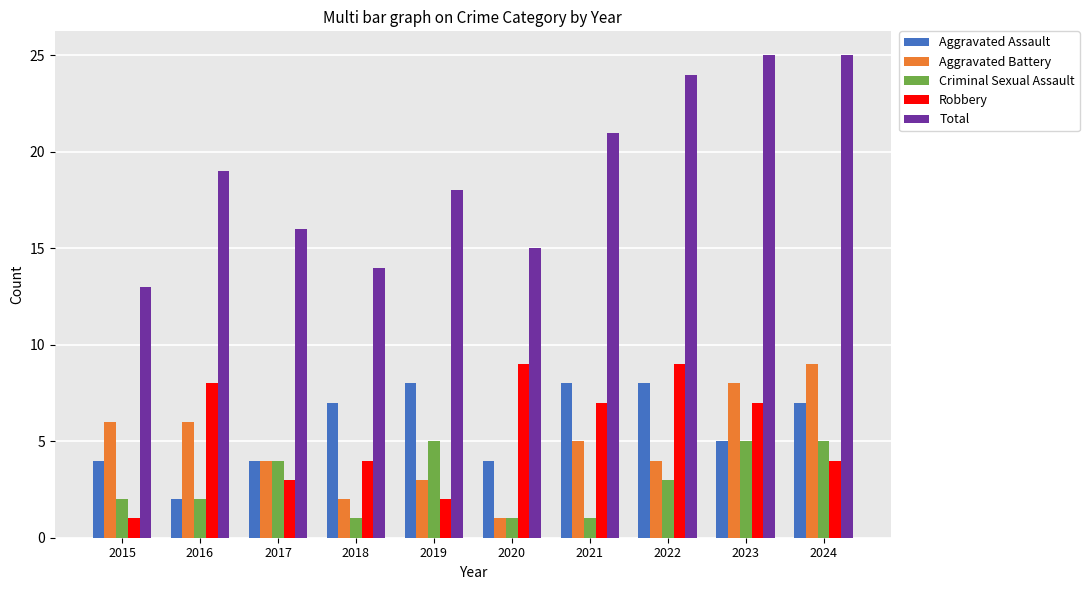

Reading left to right, list all the values displayed in this chart.

Aggravated Assault: 2015=4	2016=2	2017=4	2018=7	2019=8	2020=4	2021=8	2022=8	2023=5	2024=7
Aggravated Battery: 2015=6	2016=6	2017=4	2018=2	2019=3	2020=1	2021=5	2022=4	2023=8	2024=9
Criminal Sexual Assault: 2015=2	2016=2	2017=4	2018=1	2019=5	2020=1	2021=1	2022=3	2023=5	2024=5
Robbery: 2015=1	2016=8	2017=3	2018=4	2019=2	2020=9	2021=7	2022=9	2023=7	2024=4
Total: 2015=13	2016=19	2017=16	2018=14	2019=18	2020=15	2021=21	2022=24	2023=25	2024=25